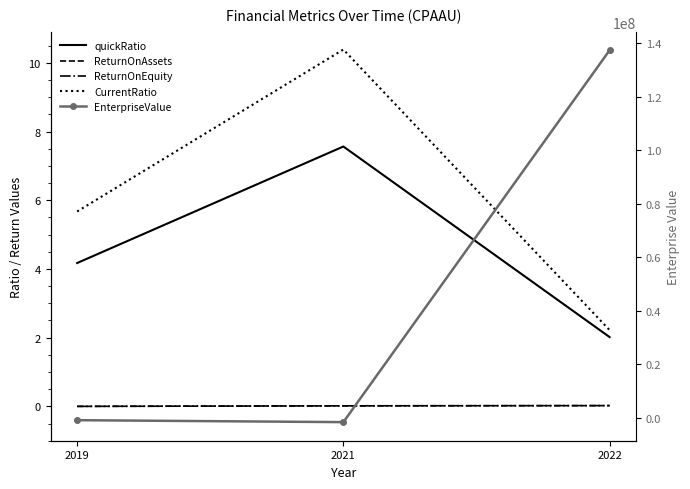

What is the value of the EnterpriseValue point at the 1st from the left?

-823148.0